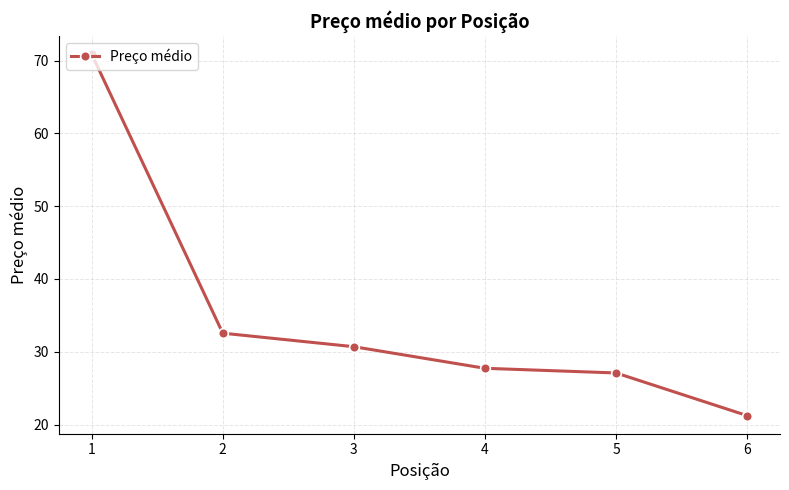

True or false: the data shows 32.6 at 2.

True